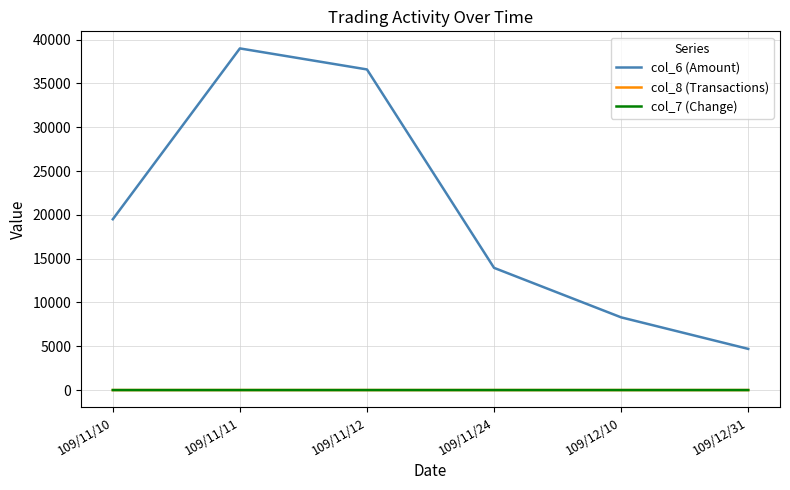

Which series has the largest range (max minus min)?

col_6 (Amount)